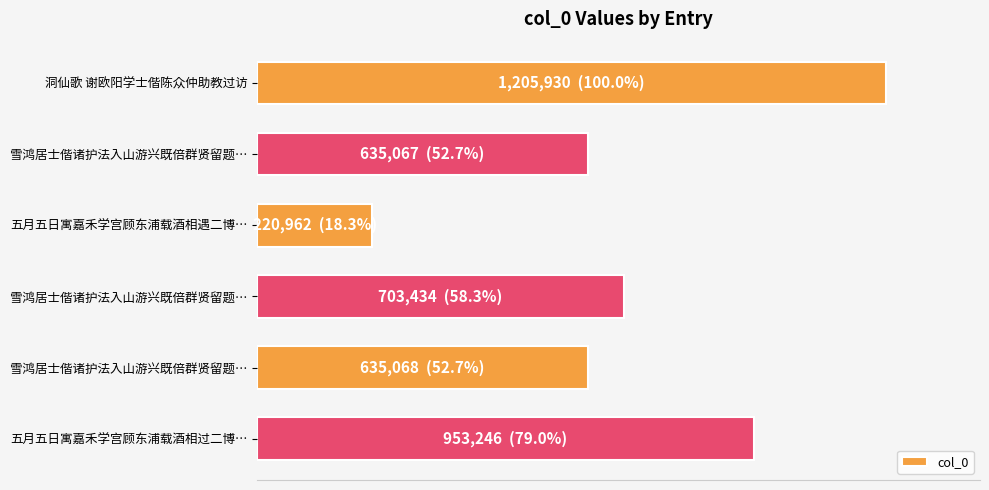

Are the bars horizontal?

Yes